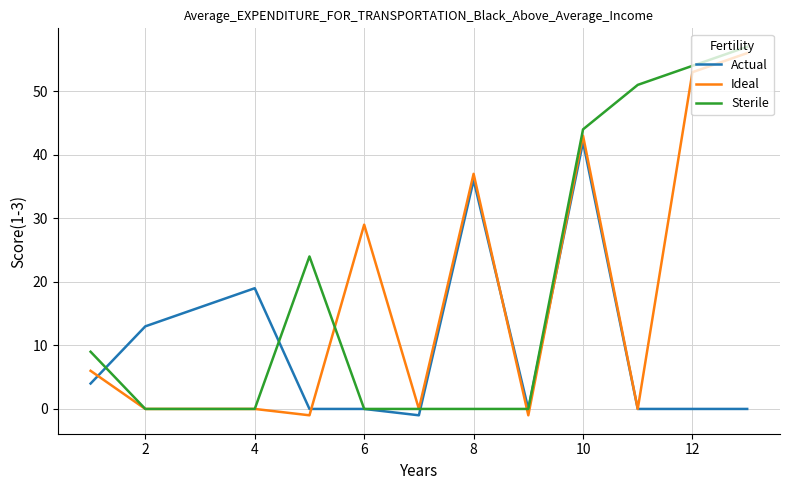

What is the highest value of the Ideal series?

56